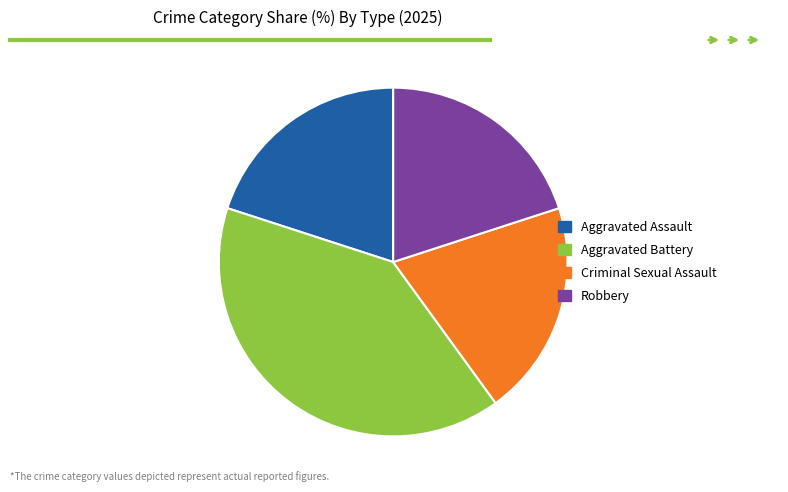

Is the sum of Criminal Sexual Assault and Aggravated Assault greater than half?

No